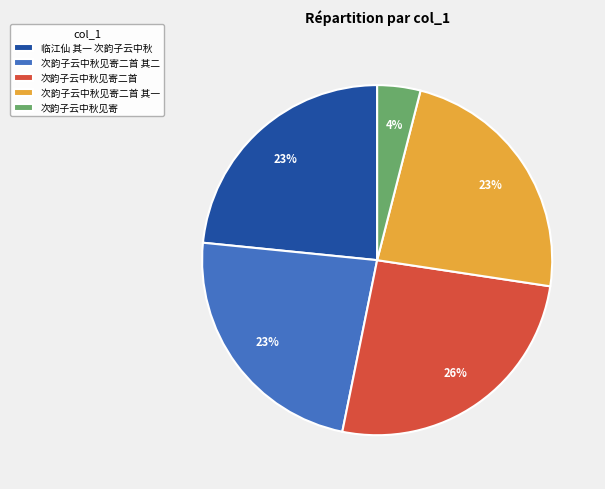

The 临江仙 其一 次韵子云中秋 slice represents 15% of the pie. True or false?

False